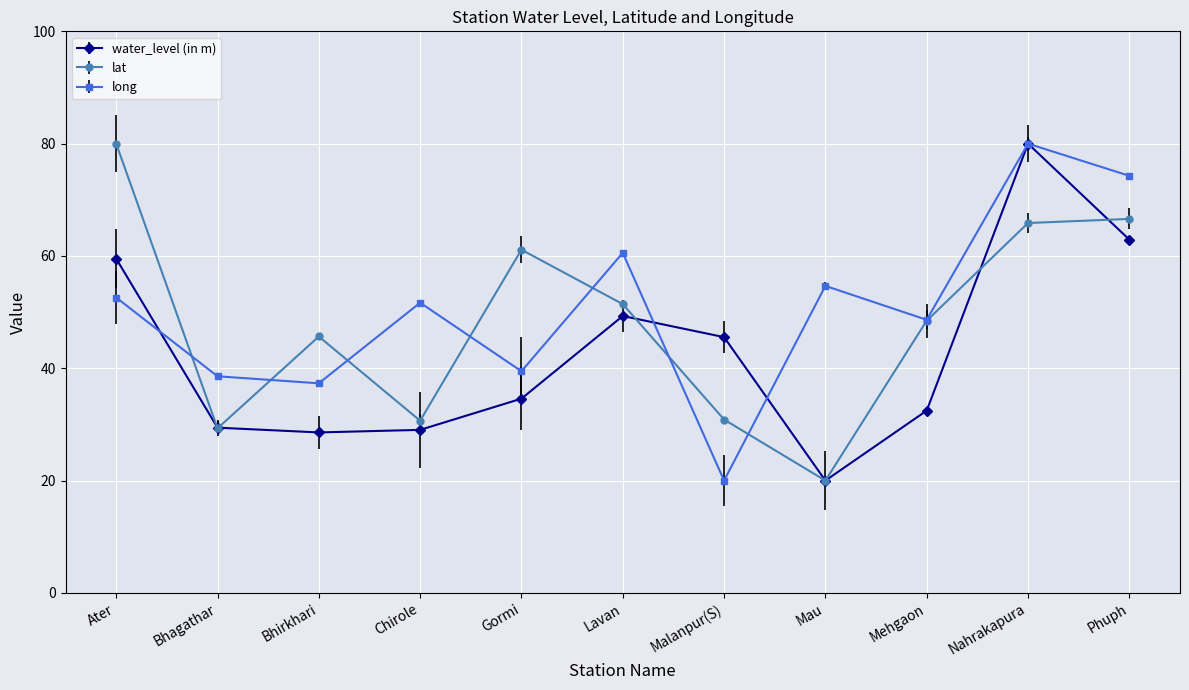

True or false: lat has more than 1 interior local peaks.

True